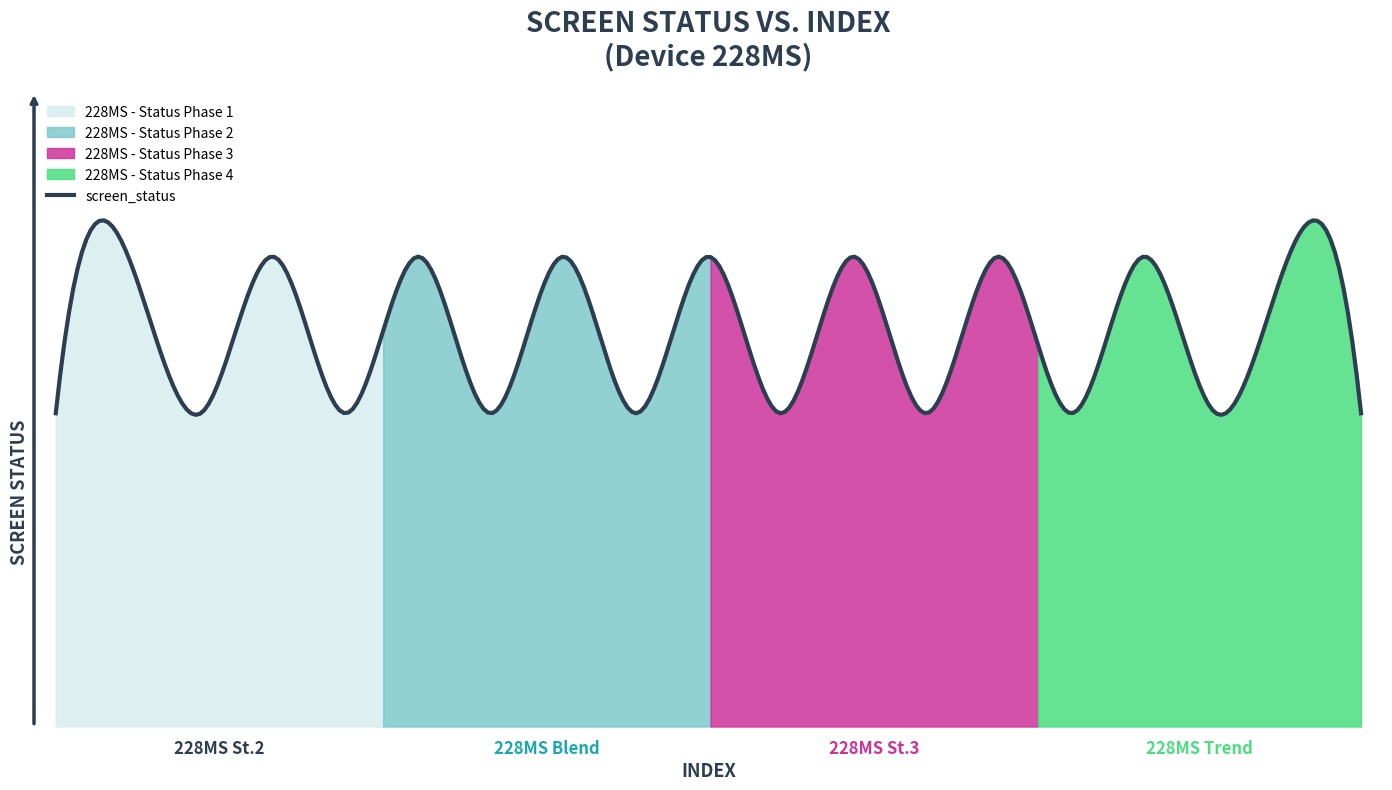

Reading left to right, list all the values displayed in this chart.

504194=2	504197=3	504200=2	504203=3	504206=2	504209=3	504212=2	504215=3	504218=2	504221=3	504224=2	504227=3	504230=2	504233=3	504236=2	504239=3	504242=2	504245=3	504248=2